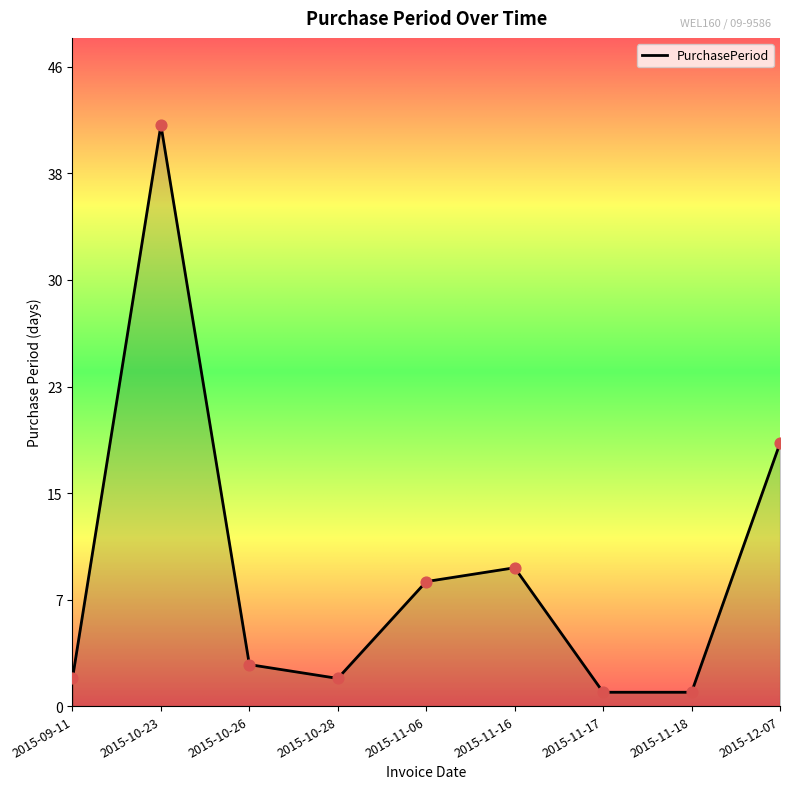

Between 2015-11-17 and 2015-11-18, which is larger?

2015-11-17